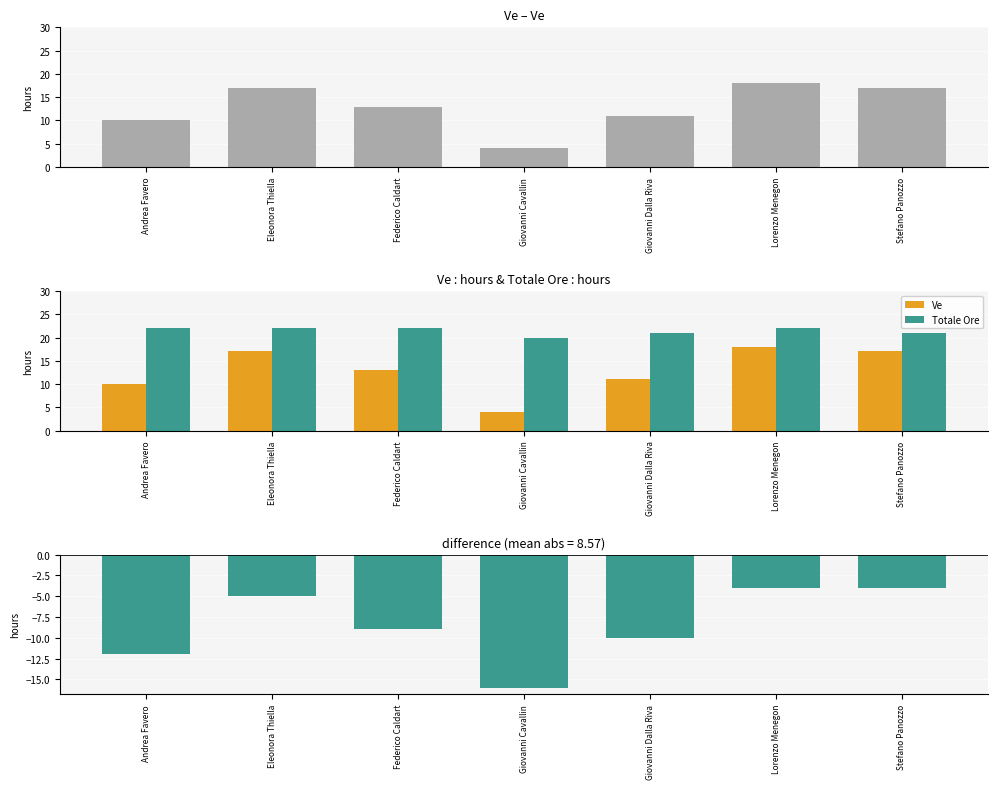

What is the difference between the second highest and minimum values in the Totale Ore series?

2